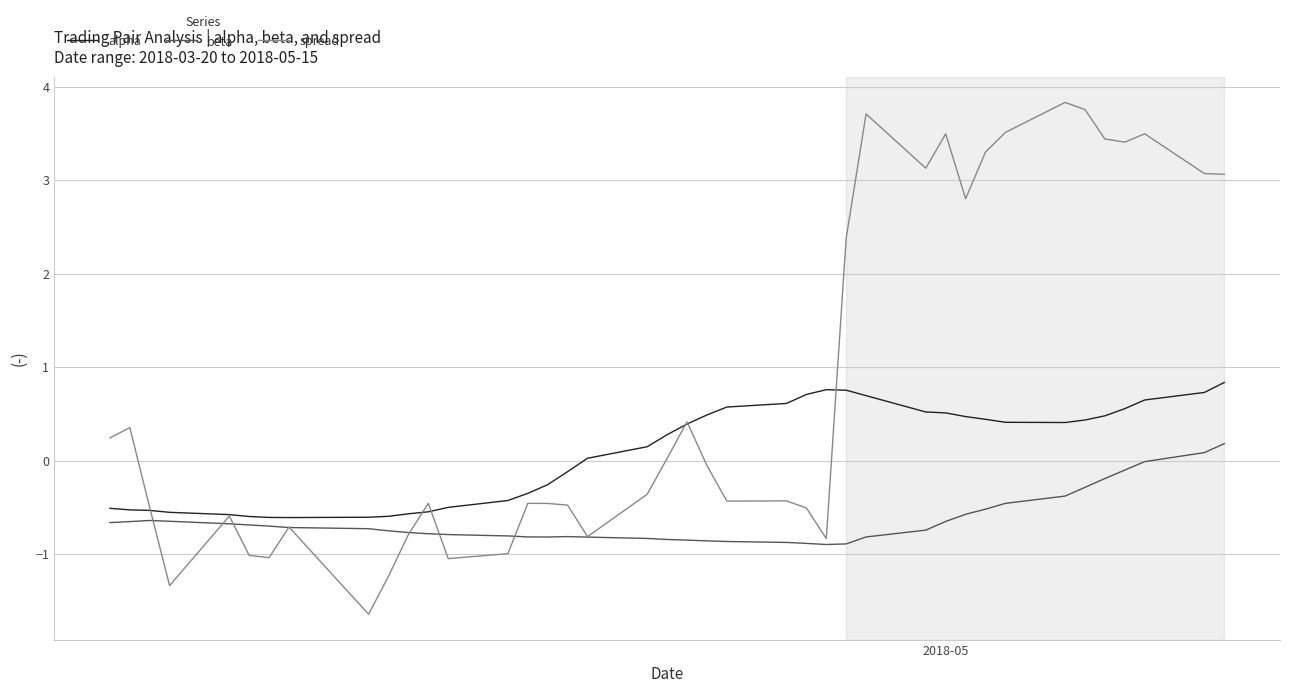

Count the number of data series in this chart.

3